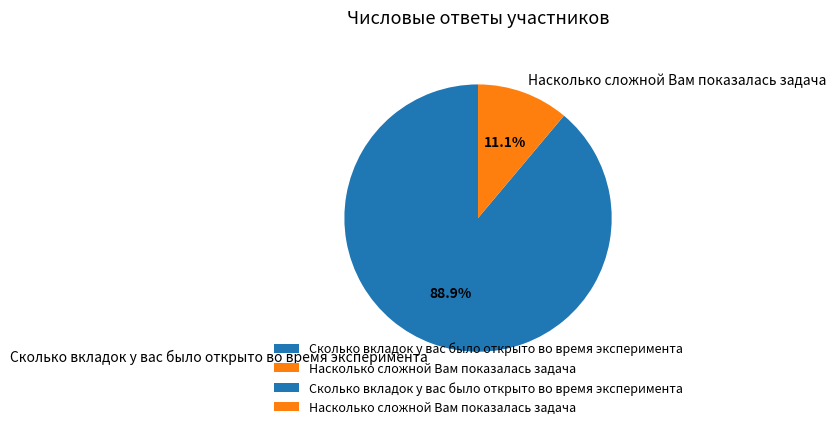

Is it true that Насколько сложной Вам показалась задача is 11% of the pie?

True